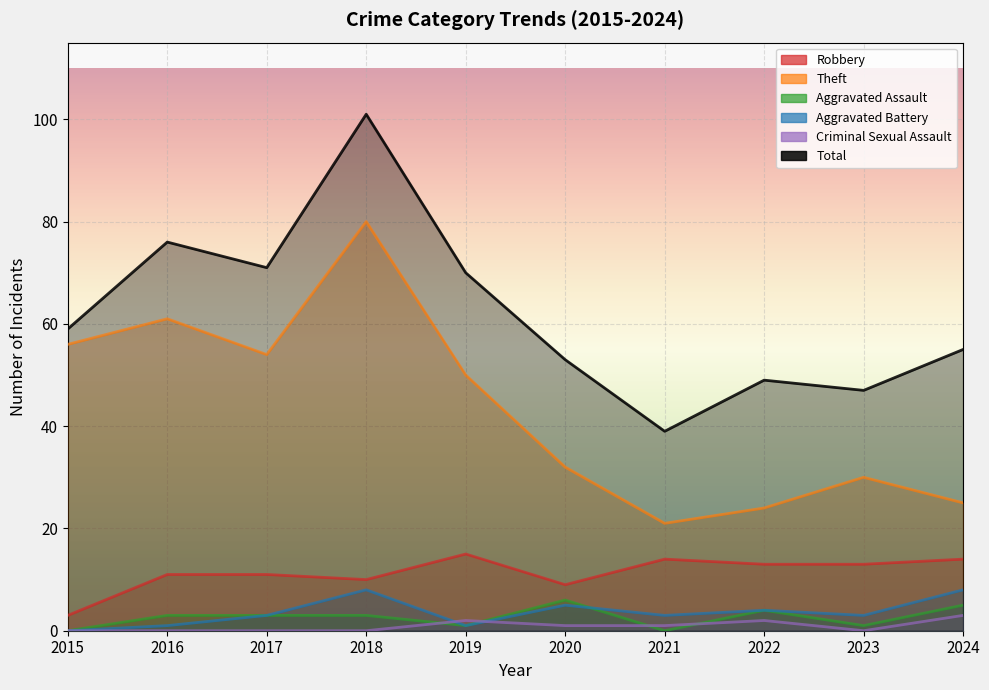

Which series has the largest total across all categories?

Total